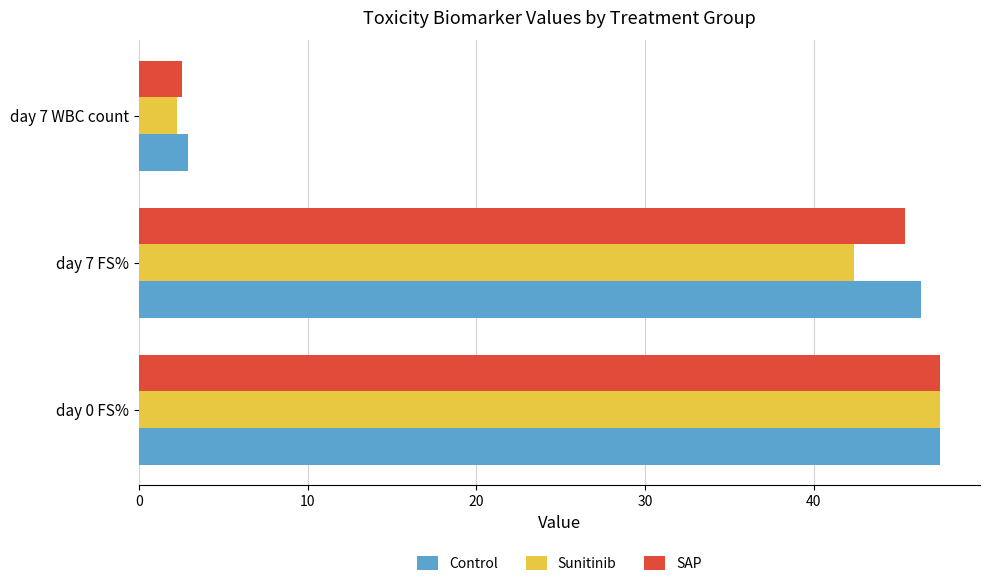

True or false: Control has a value of 30.8 at day 0 FS%.

False